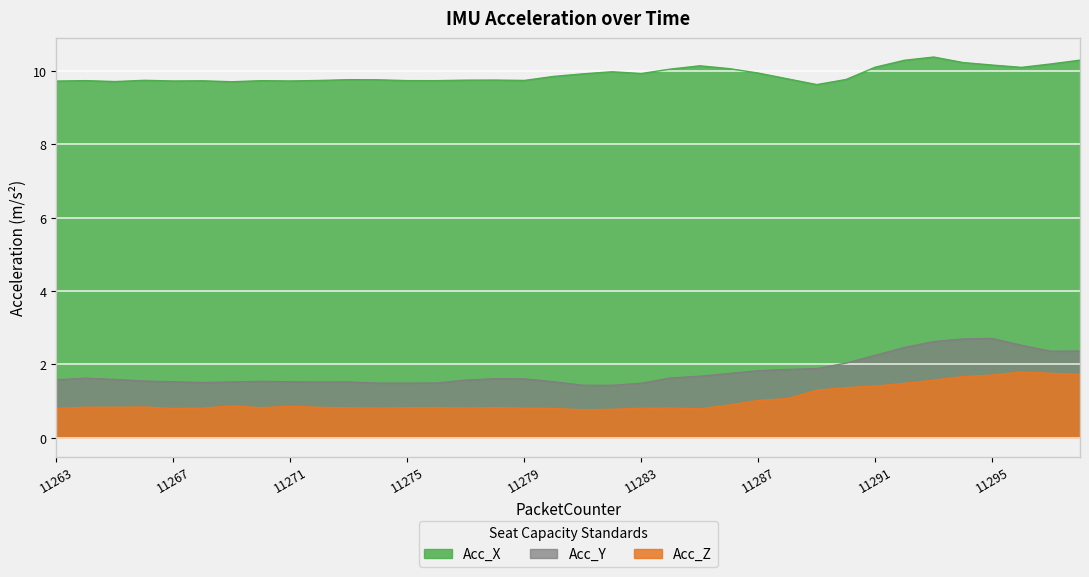

At which category does Acc_Y reach its first local peak?

11264